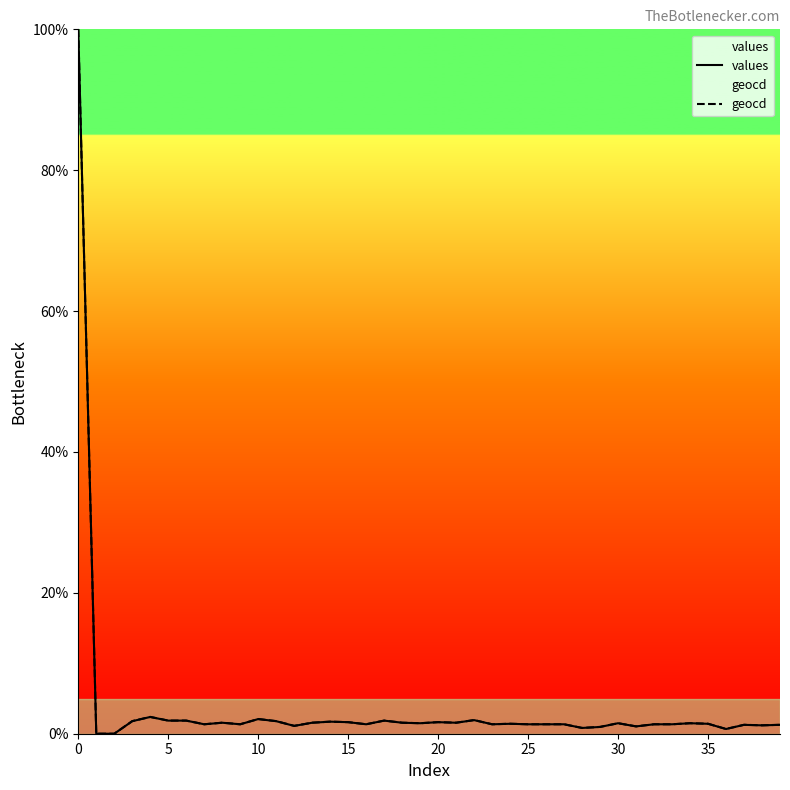

Does the chart have visible grid lines?

No